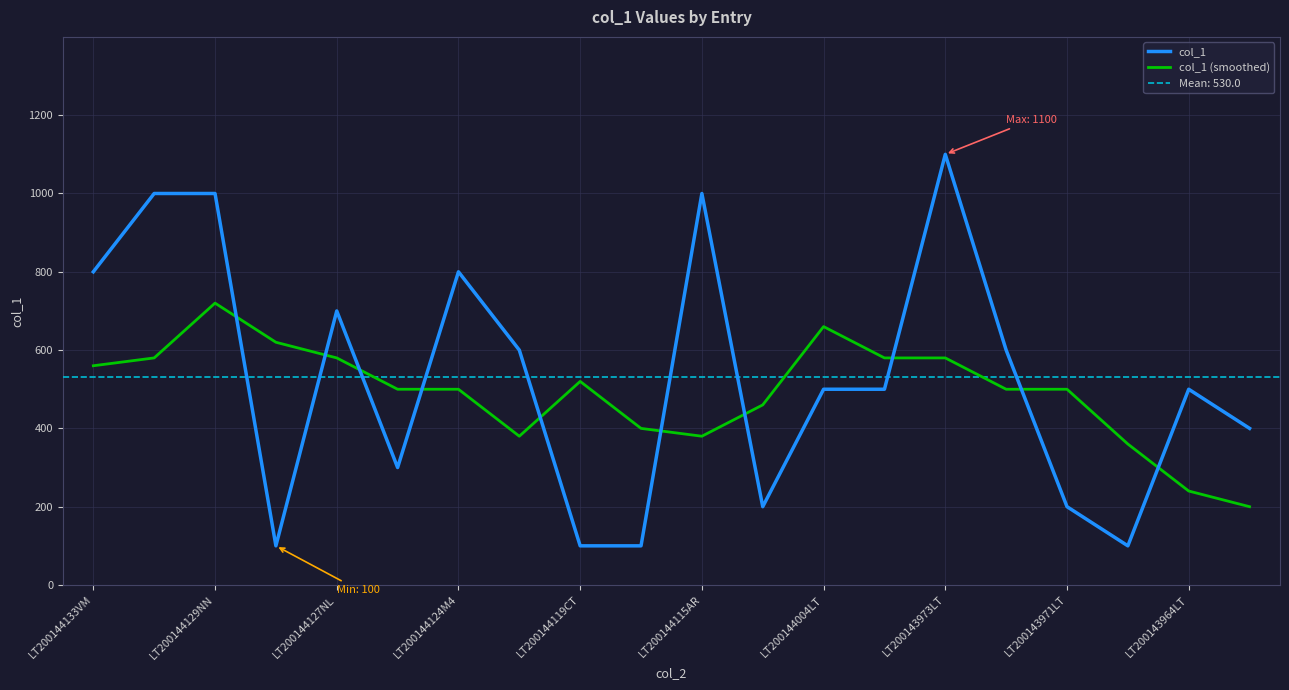

What is the sum of all col_1 values?

10600